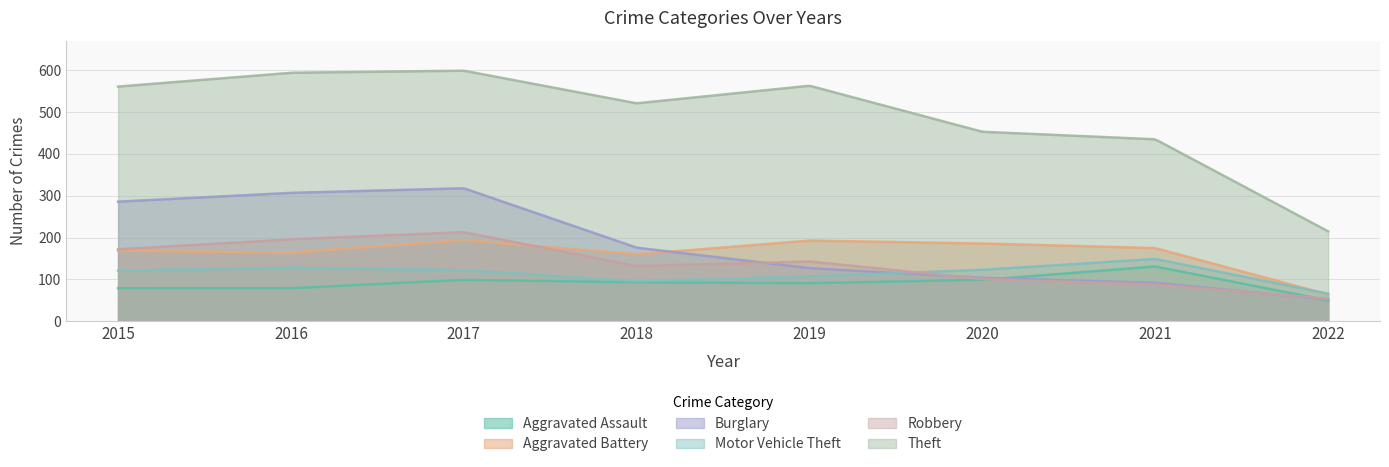

True or false: Robbery has more than 0 points higher than both neighbors.

True